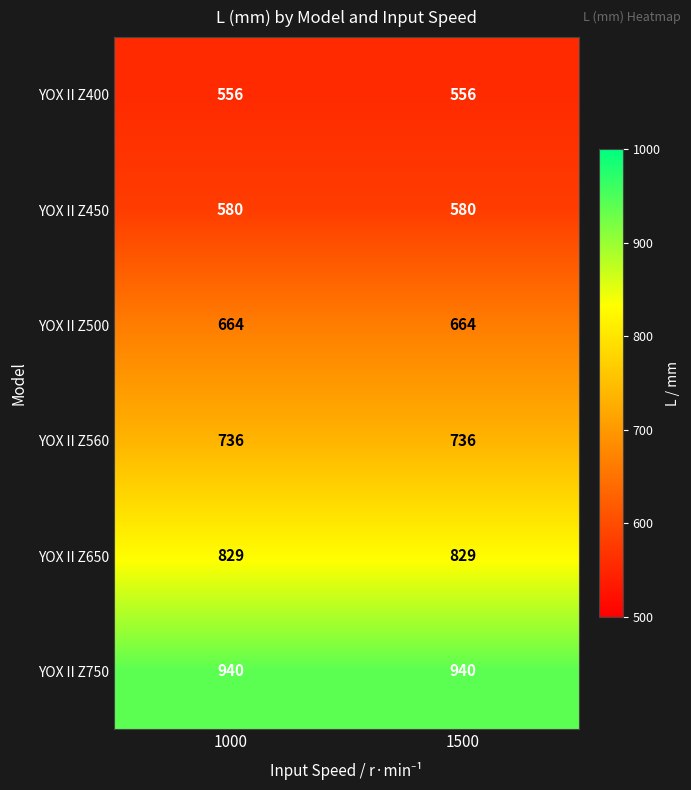

What is the total value across all series at 1000?

4305